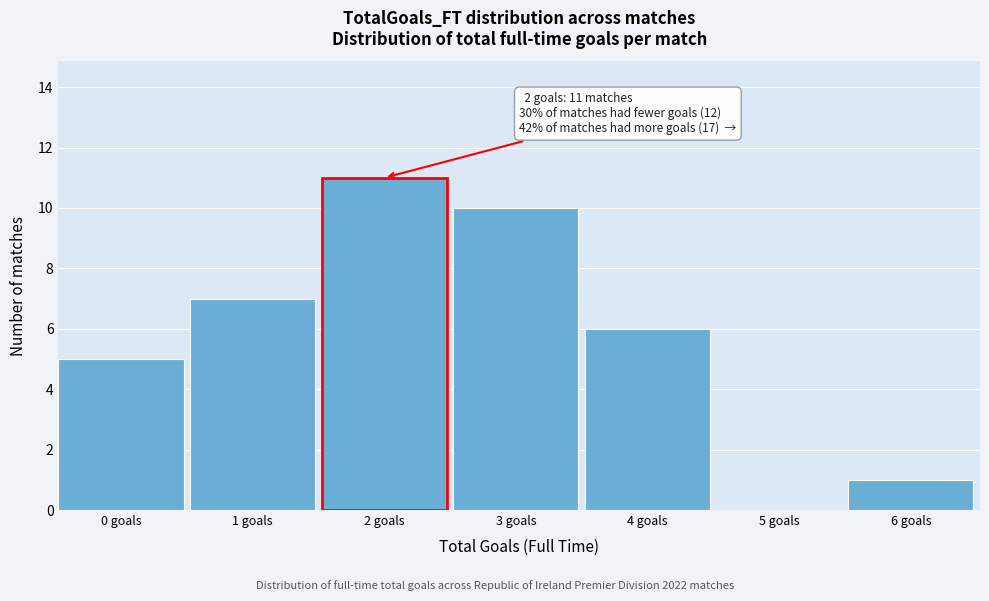

Reading left to right, what are all the values shown in this chart?

0 goals=5	1 goals=7	3 goals=10	4 goals=6	5 goals=0	6 goals=1